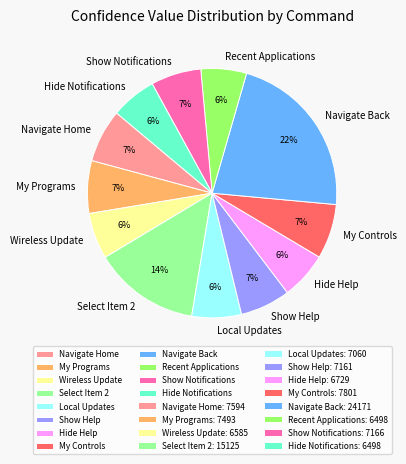

True or false: Wireless Update accounts for 18% of the total.

False